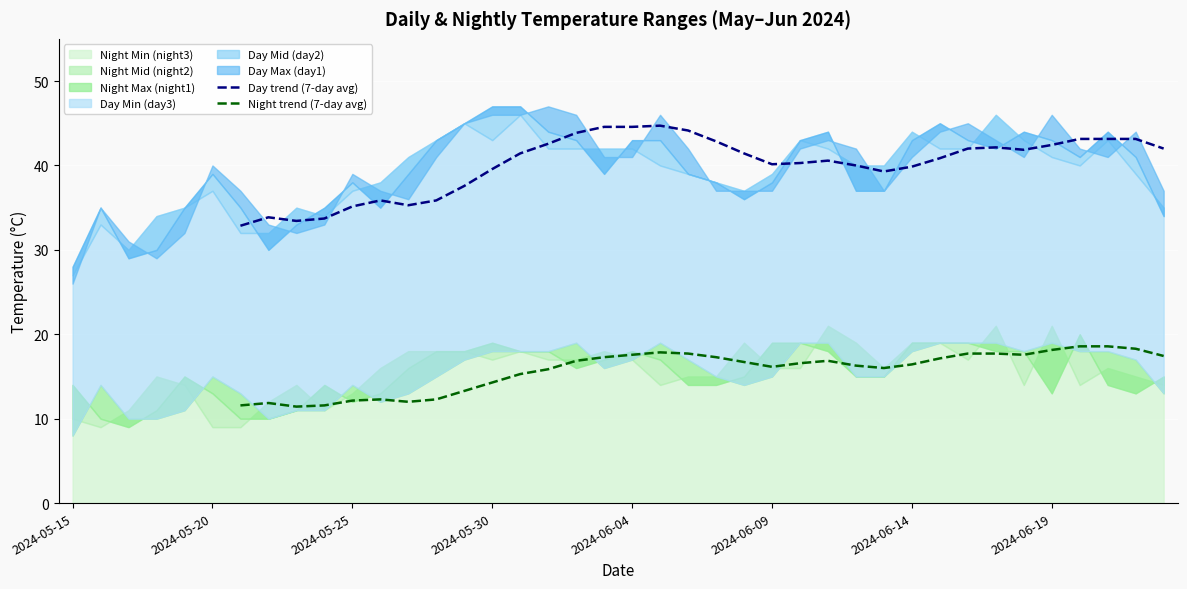

True or false: Day trend (7-day avg) and Night trend (7-day avg) intersect in this chart.

False